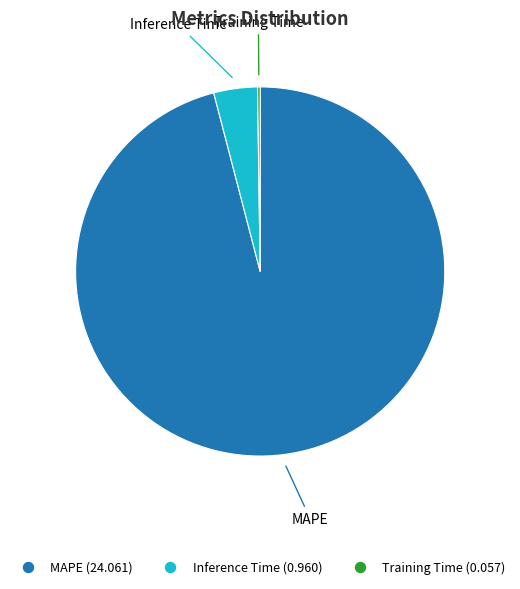

Is it true that Inference Time is 4% of the pie?

True